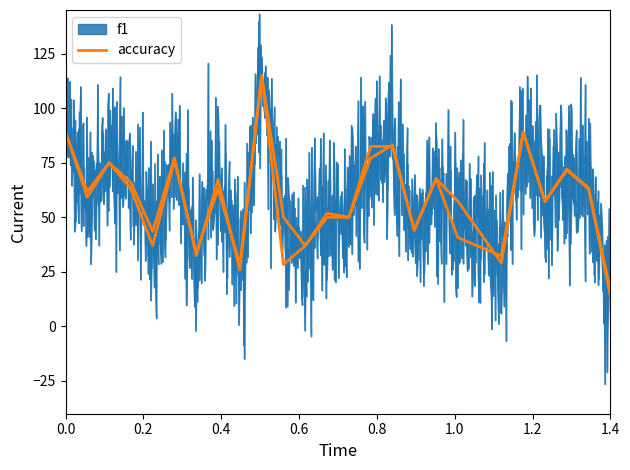

What is the difference between the maximum and minimum values?

98.5